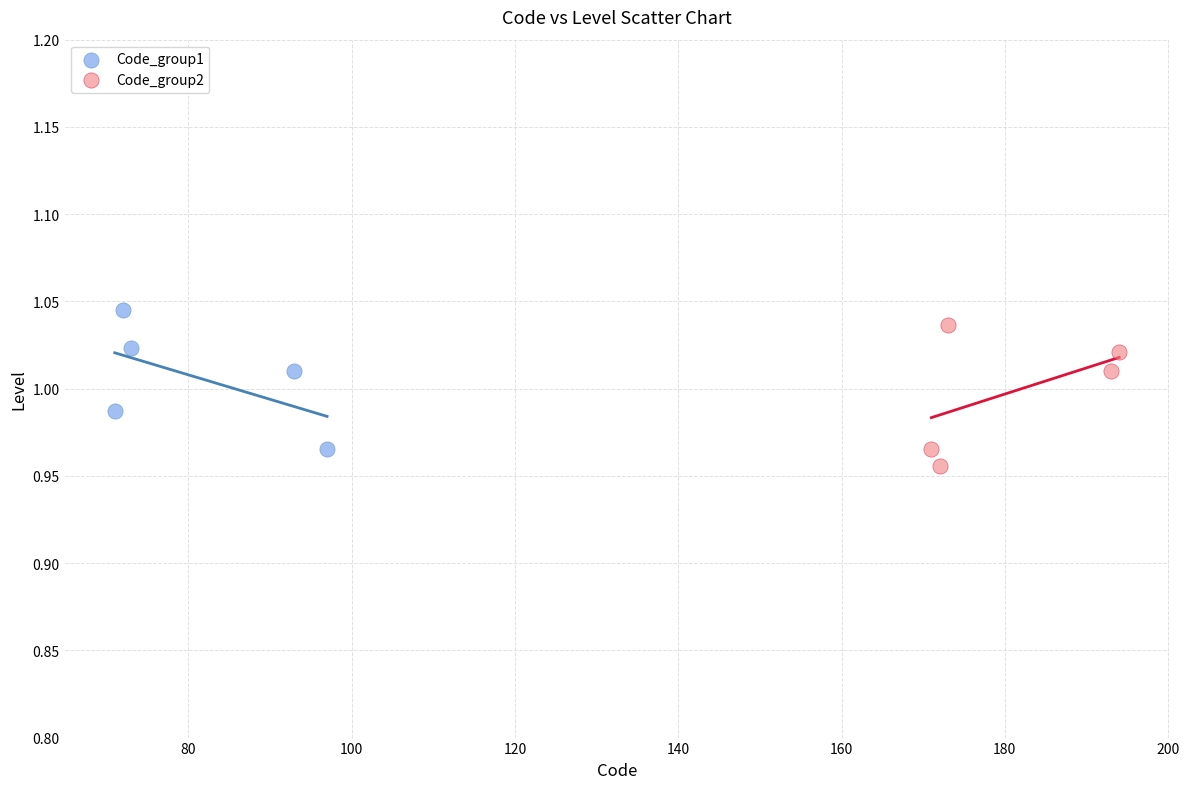

What are all the series names shown in the legend?

Code_group1, Code_group2